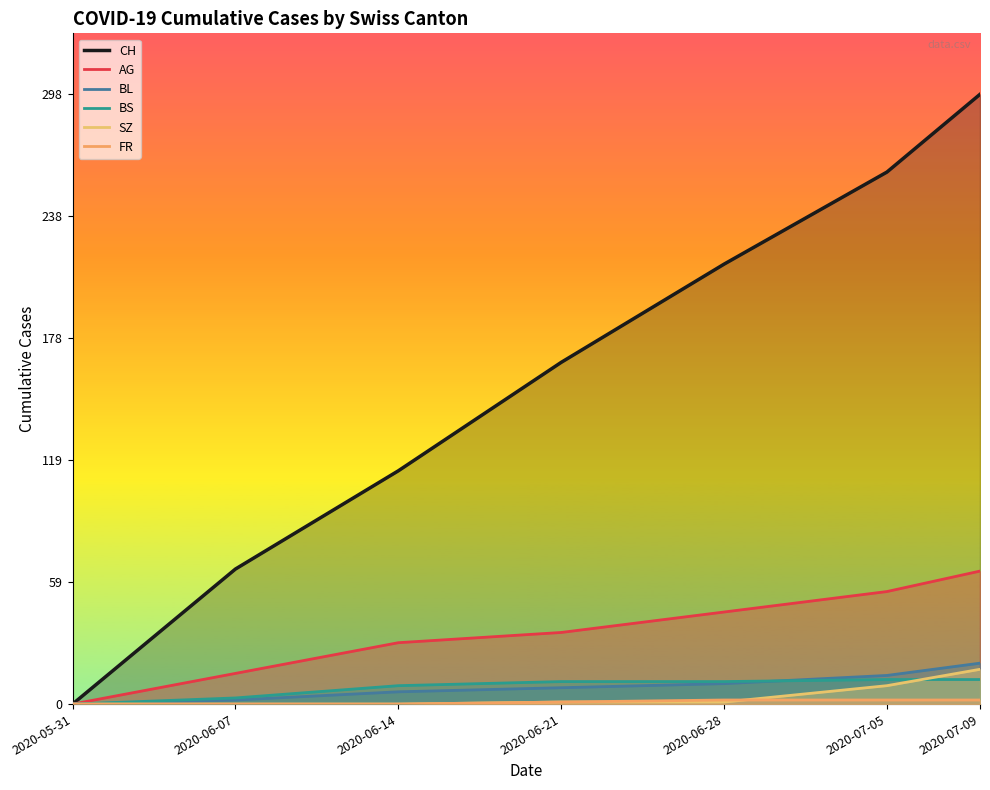

What position from the right is 2020-06-14?

5